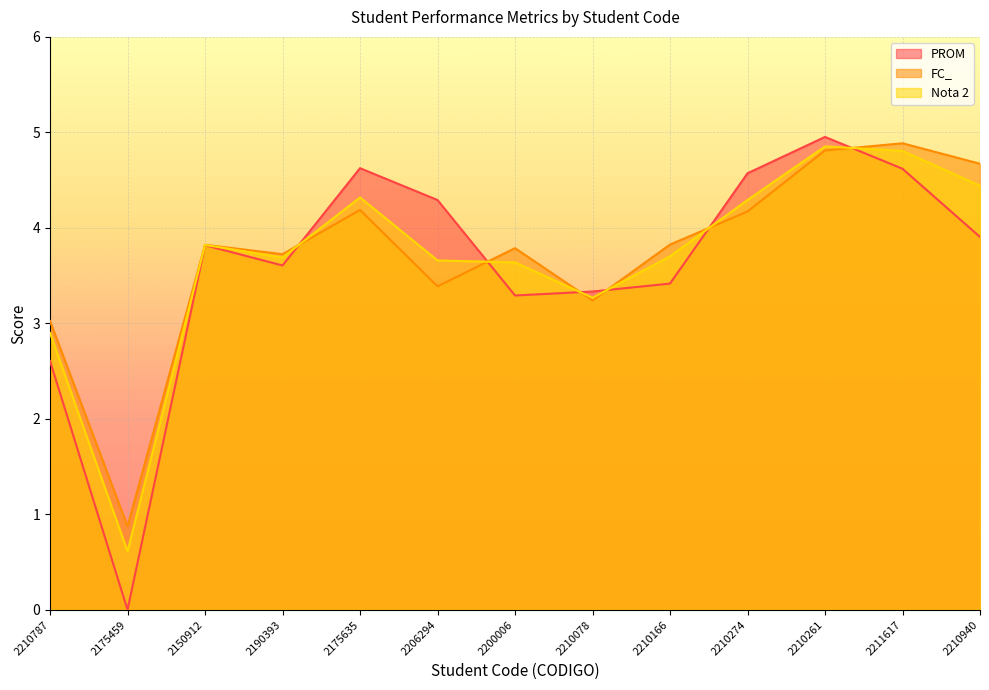

List the series in order of their peak value, lowest first.

Nota 2, FC_, PROM